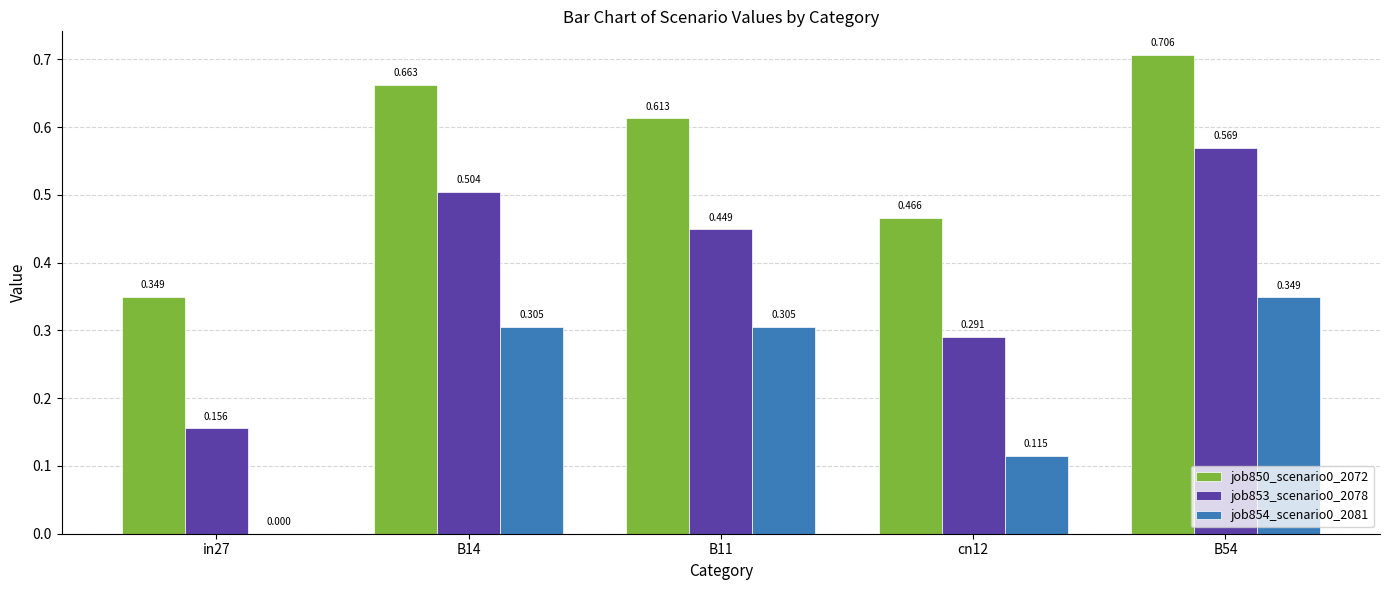

What is the sum of all job850_scenario0_2072 values?

2.8